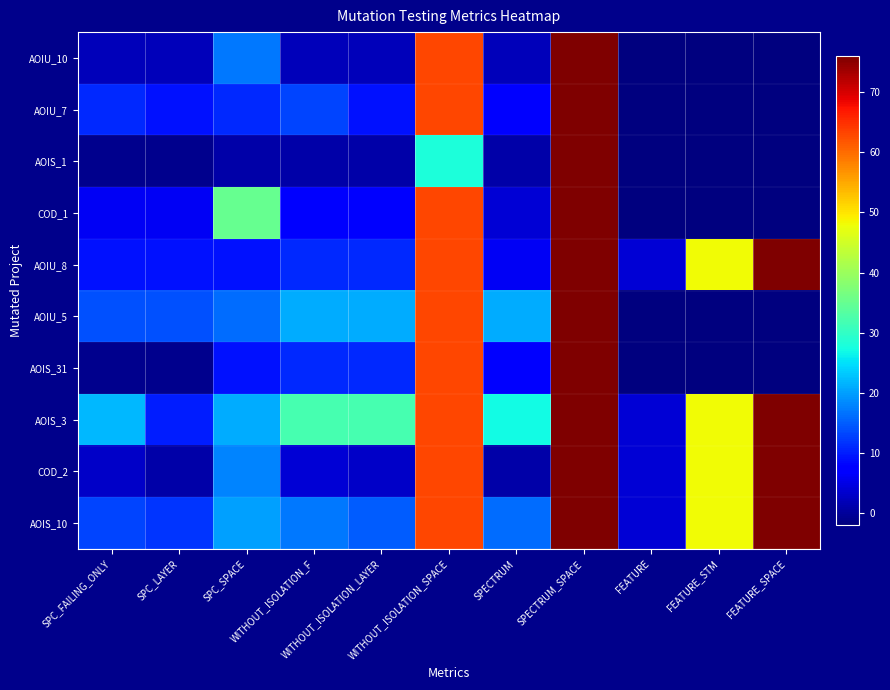

Rank the series at WITHOUT_ISOLATION_F from lowest to highest value.

AOIS_1, AOIU_10, COD_2, COD_1, AOIU_8, AOIS_31, AOIU_7, AOIS_10, AOIU_5, AOIS_3